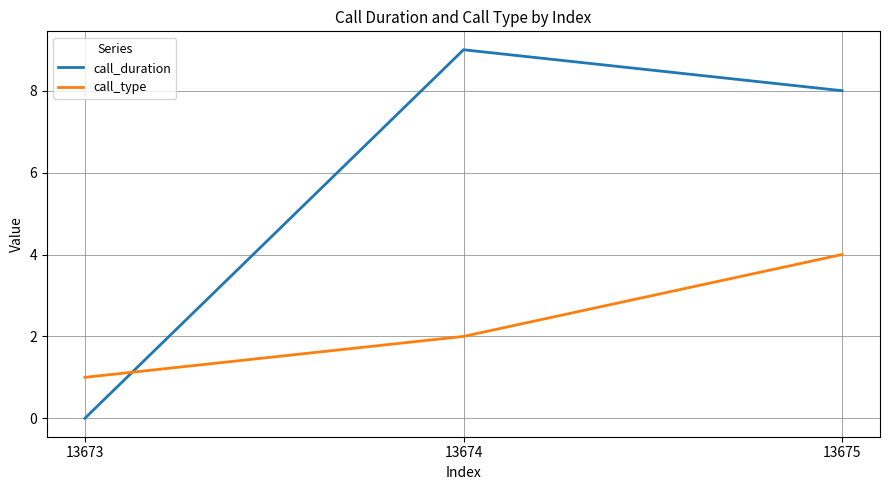

What is the approximate value of call_duration at 13674?

9